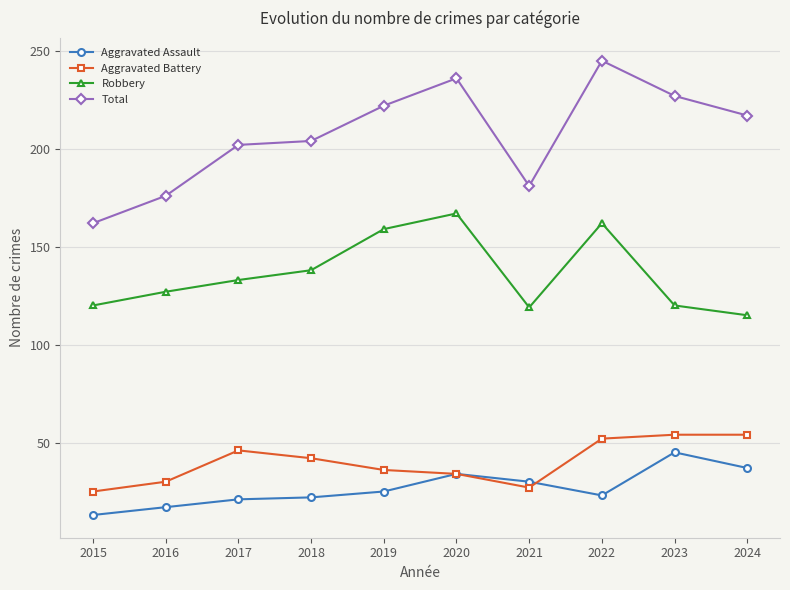

What is the difference between the second highest and minimum values in the Aggravated Assault series?

24